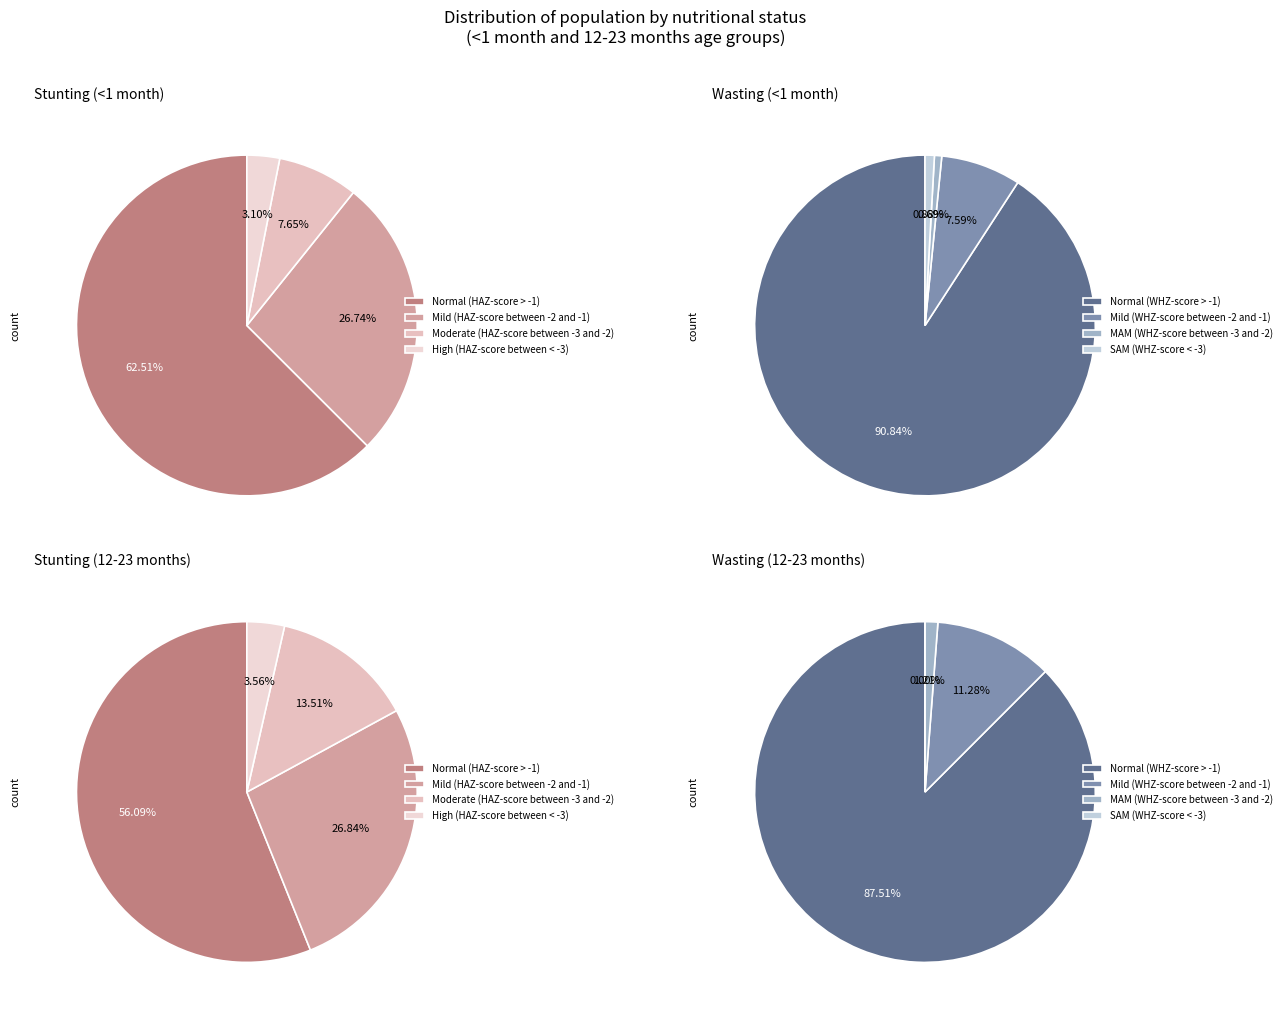

Does any single category account for the majority?

Yes